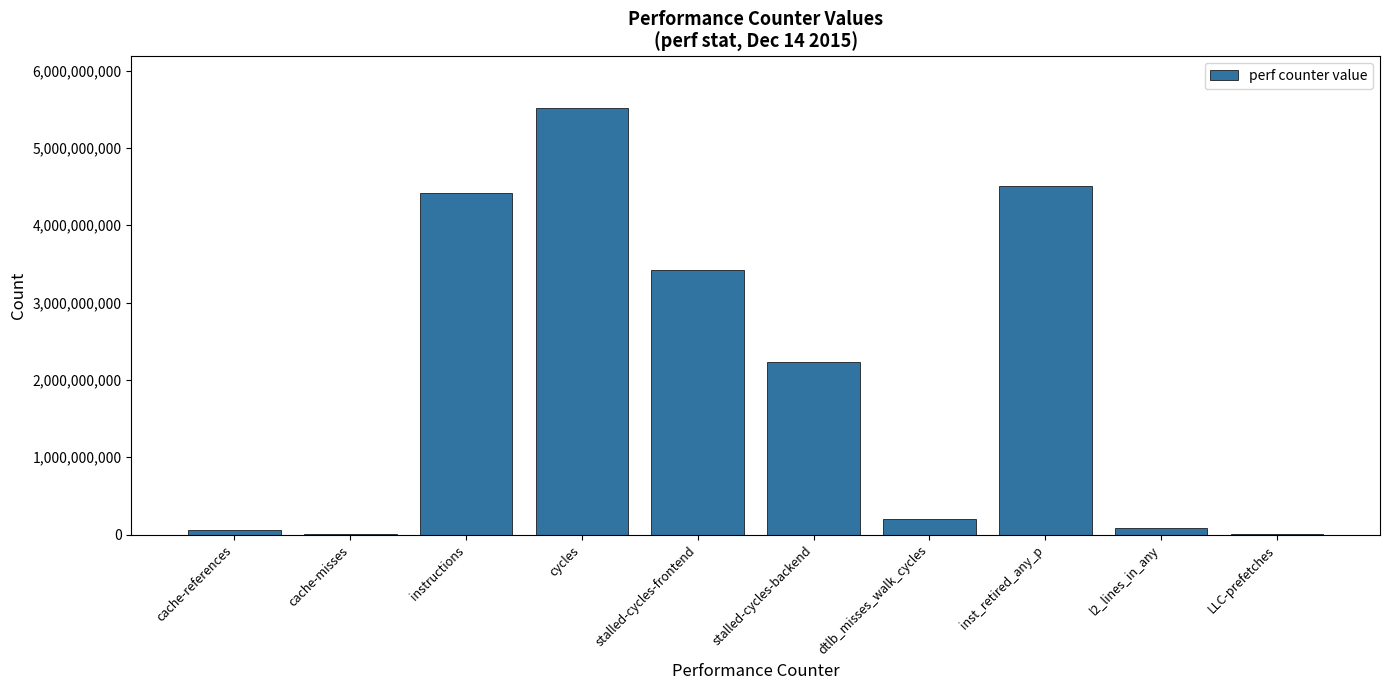

What is the sum of all values?

20457675705